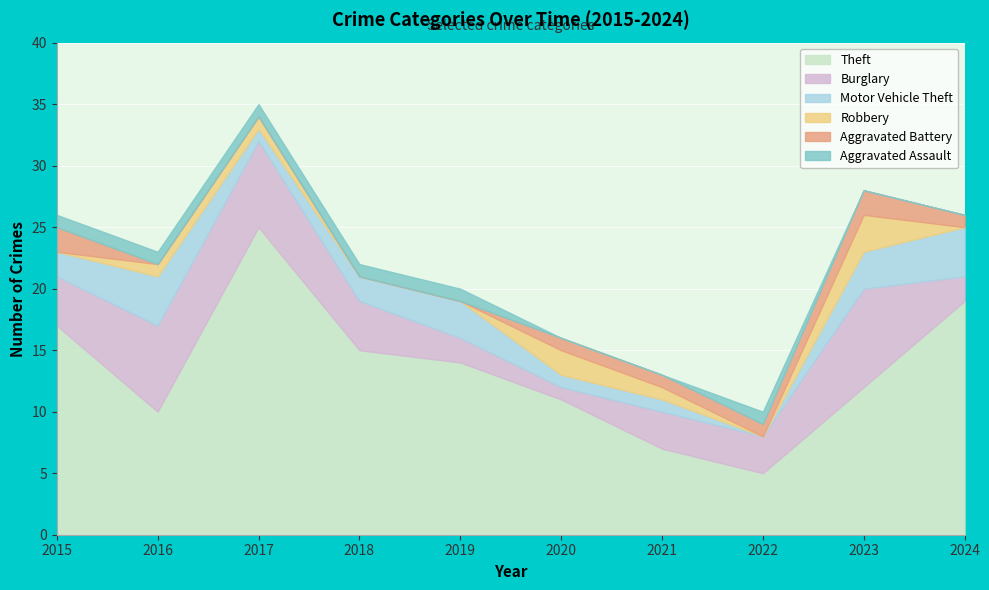

How many interior local peaks does the Burglary series have?

1